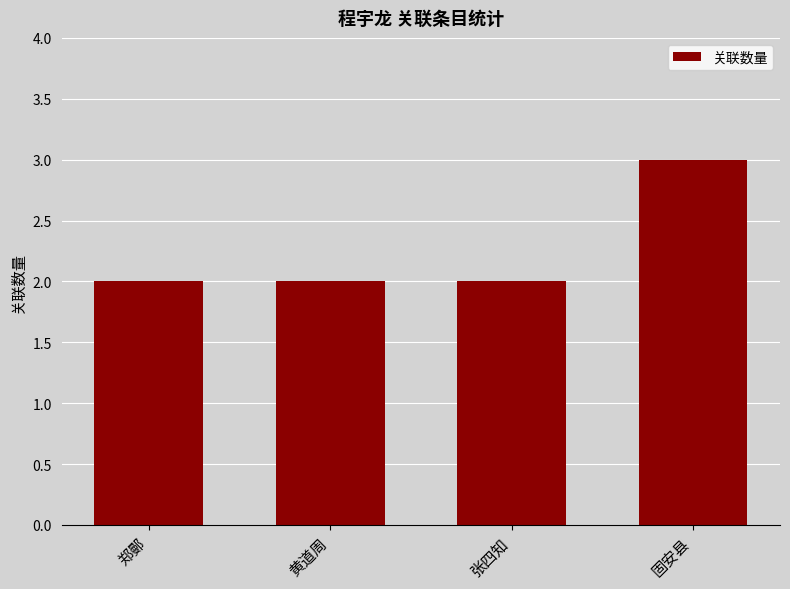

What is the maximum value shown in the chart?

3